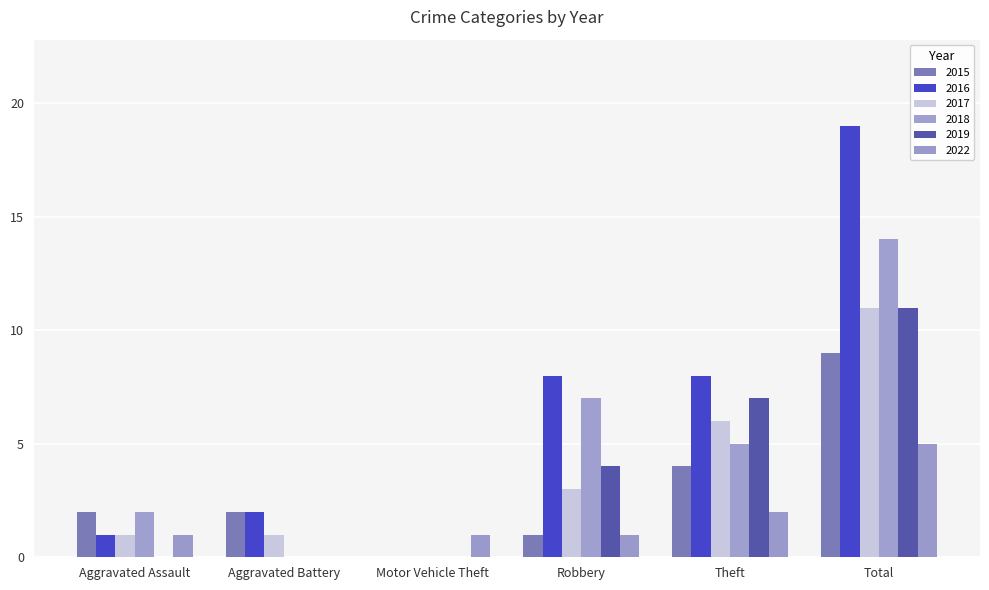

Does the chart contain stacked bars?

No